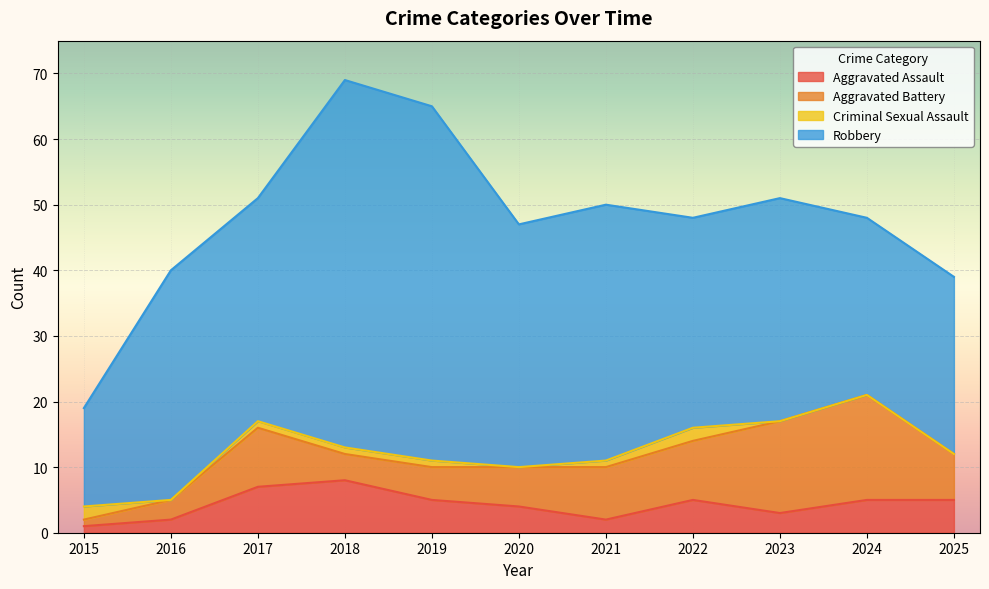

How many values in the Aggravated Assault series are below 5?

5